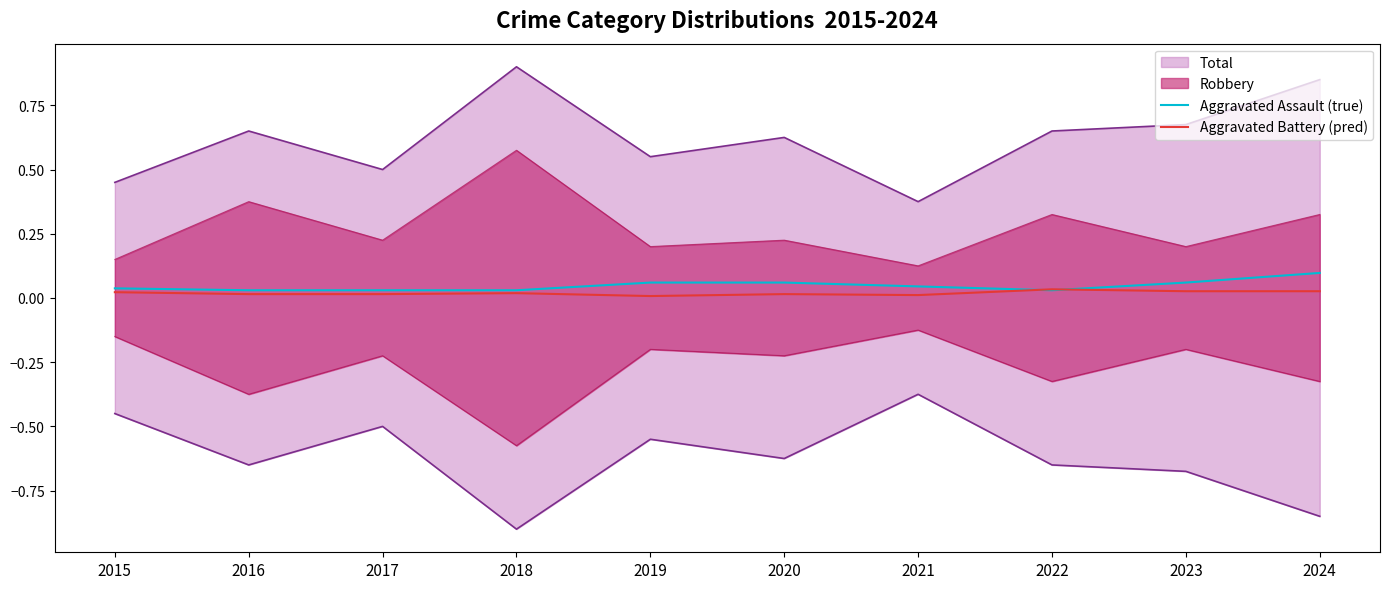

After their last crossing, which series has the higher values: Aggravated Assault (true) or Aggravated Battery (pred)?

Aggravated Assault (true)